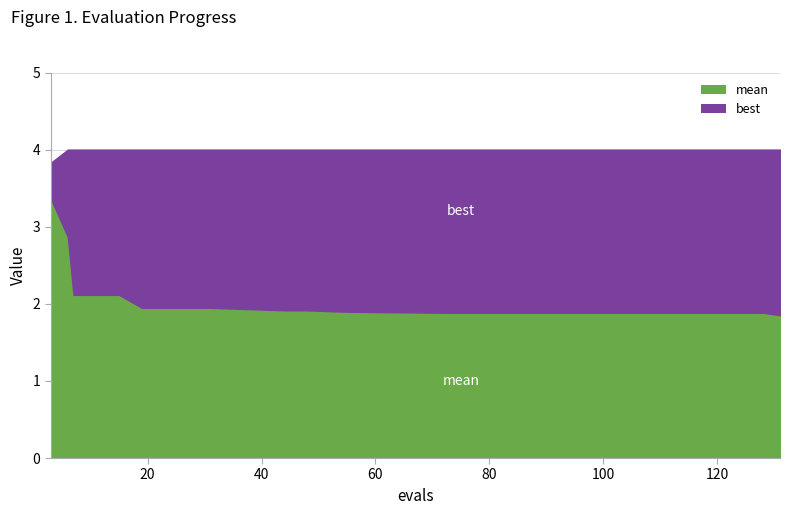

List the series in order of their peak value, highest first.

best, mean